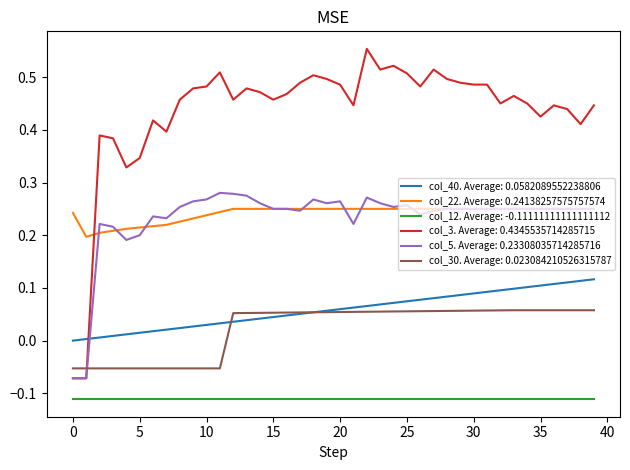

Which series has the widest spread of values?

col_3. Average: 0.4345535714285715